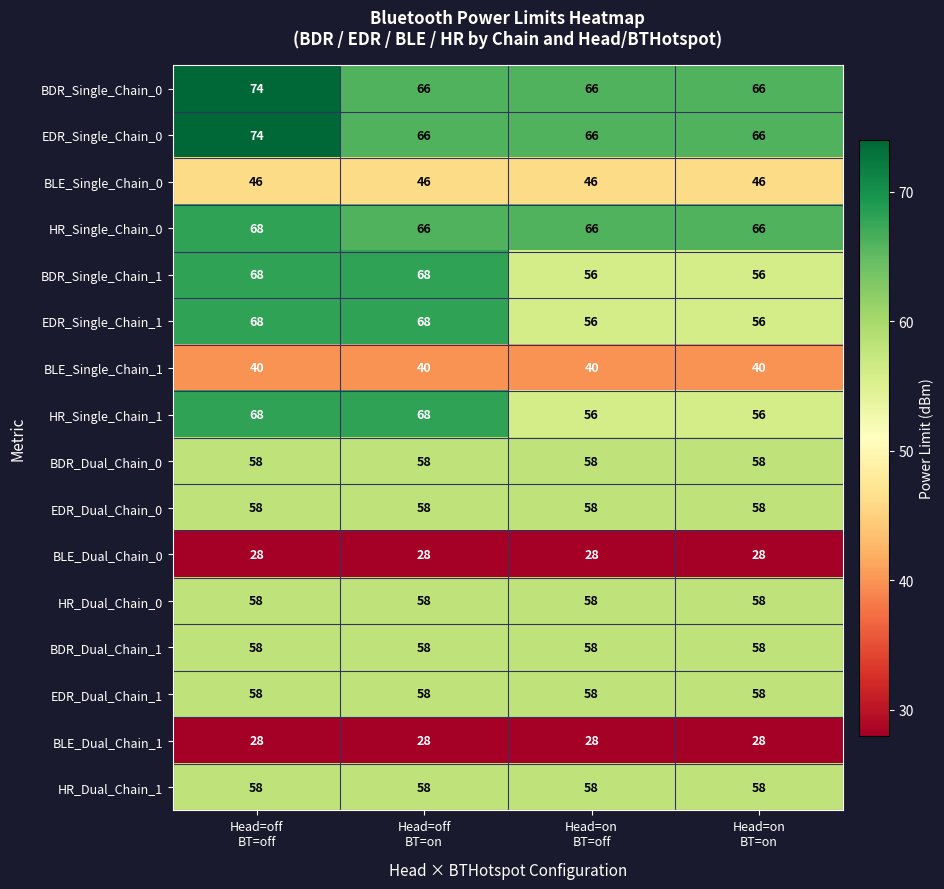

What is the difference between the maximum and minimum values in the EDR_Single_Chain_0 series?

8